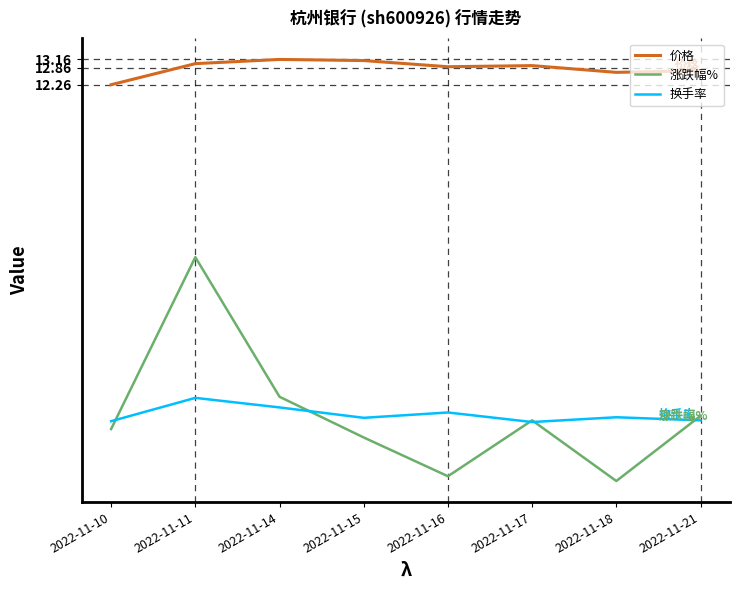

What is the maximum value for 价格?

13.2